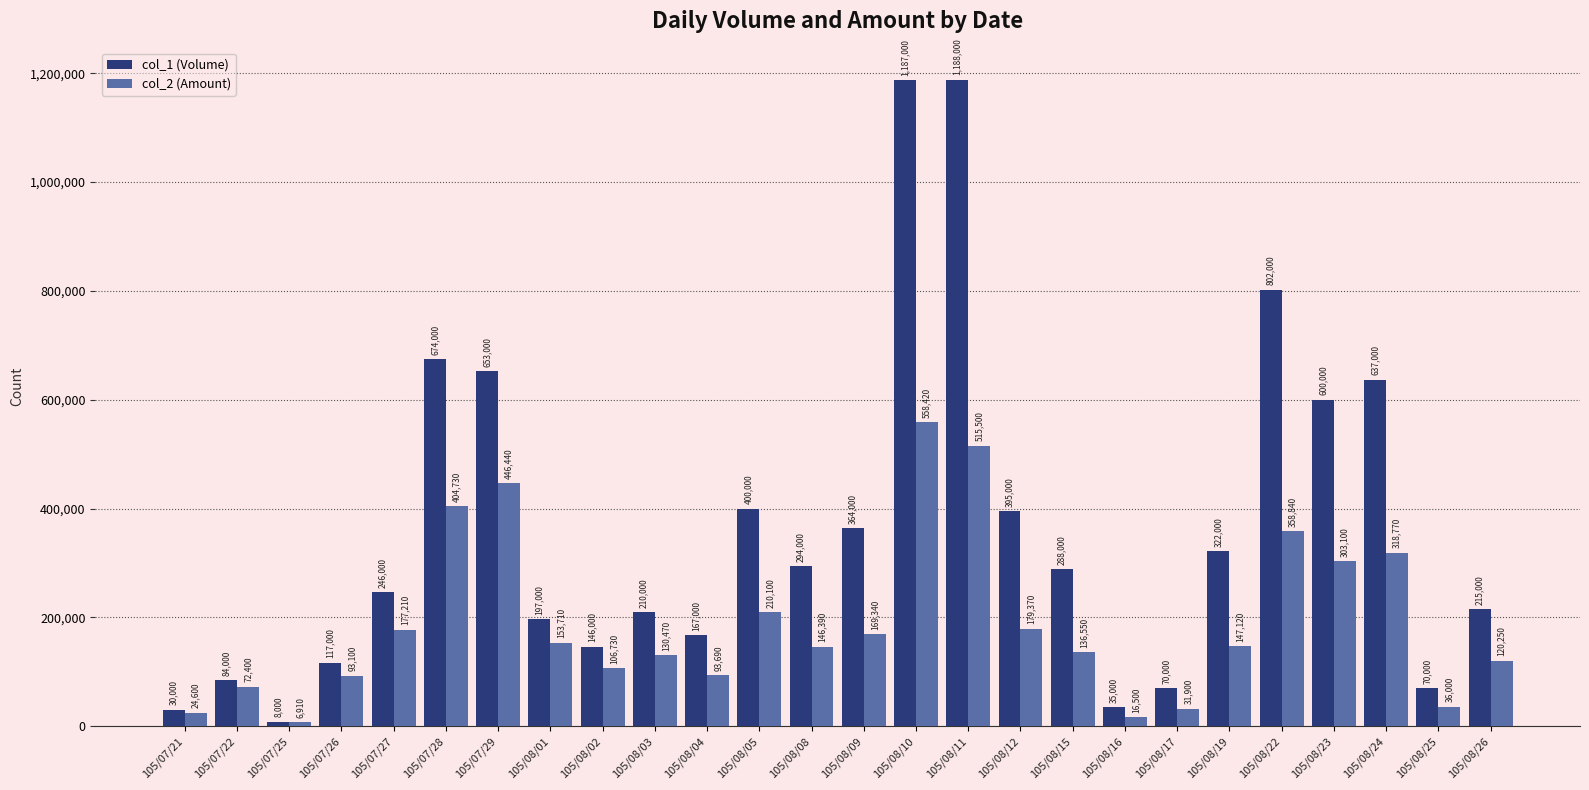

How many categories are shown in the chart?

26